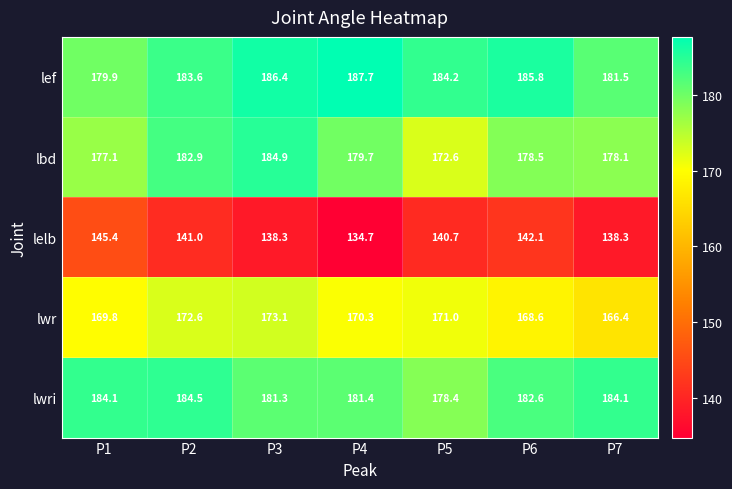

At how many categories does at least one series exceed 144?

7